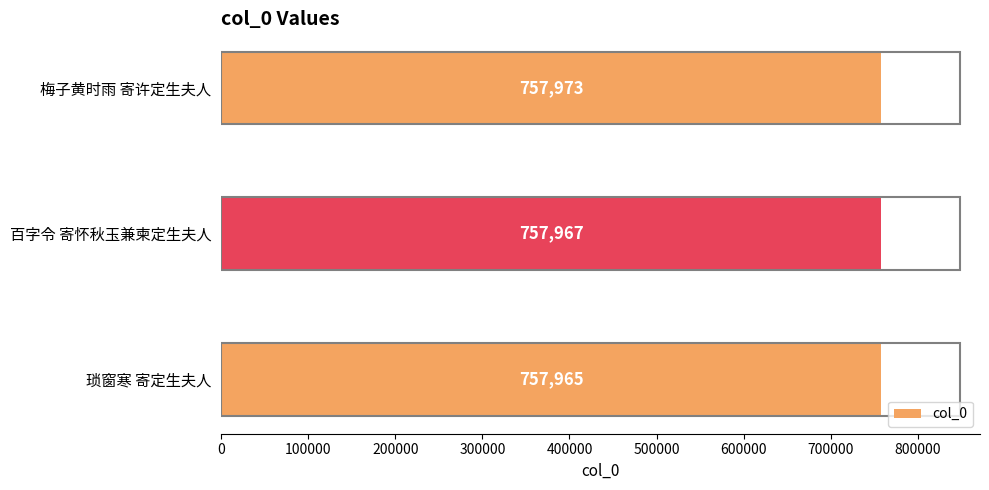

True or false: the data shows 757965 at 琐窗寒 寄定生夫人.

True